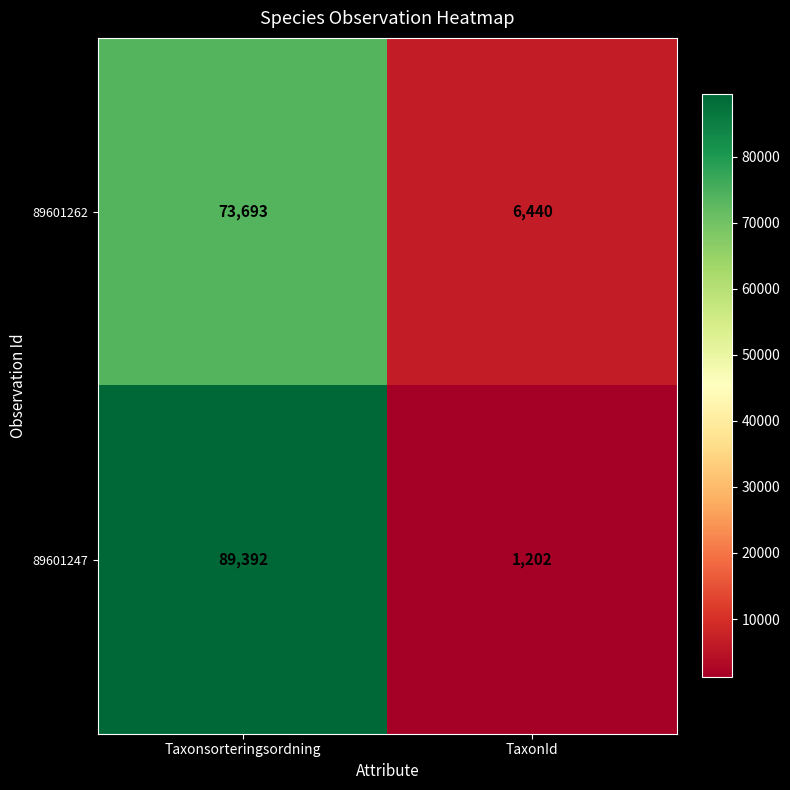

Which series changed the most between Taxonsorteringsordning and TaxonId?

89601247